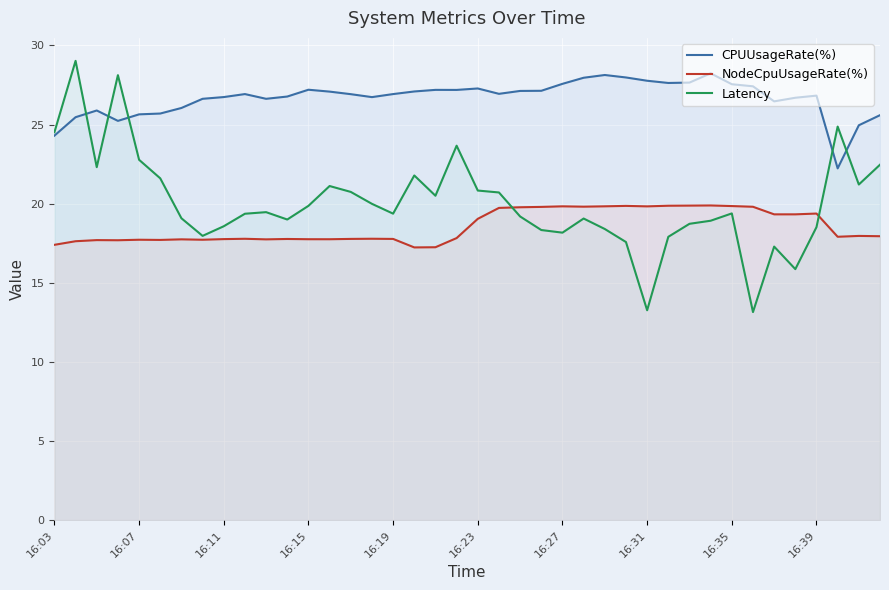

Does the chart display data point markers on the line(s)?

No